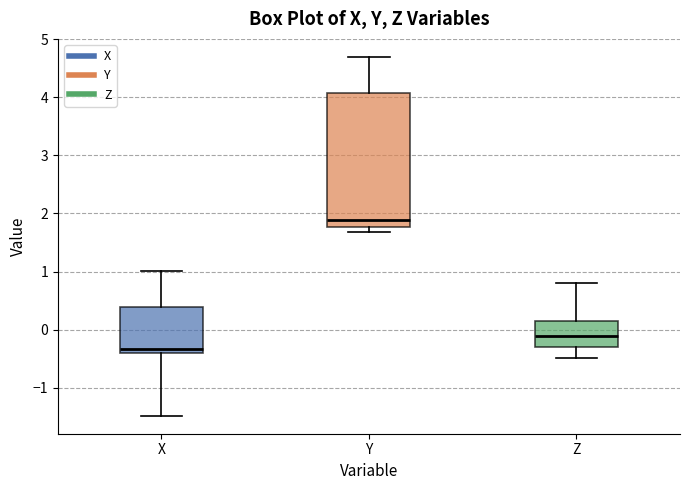

Which box is the tallest, from its lower edge to its upper edge?

Y